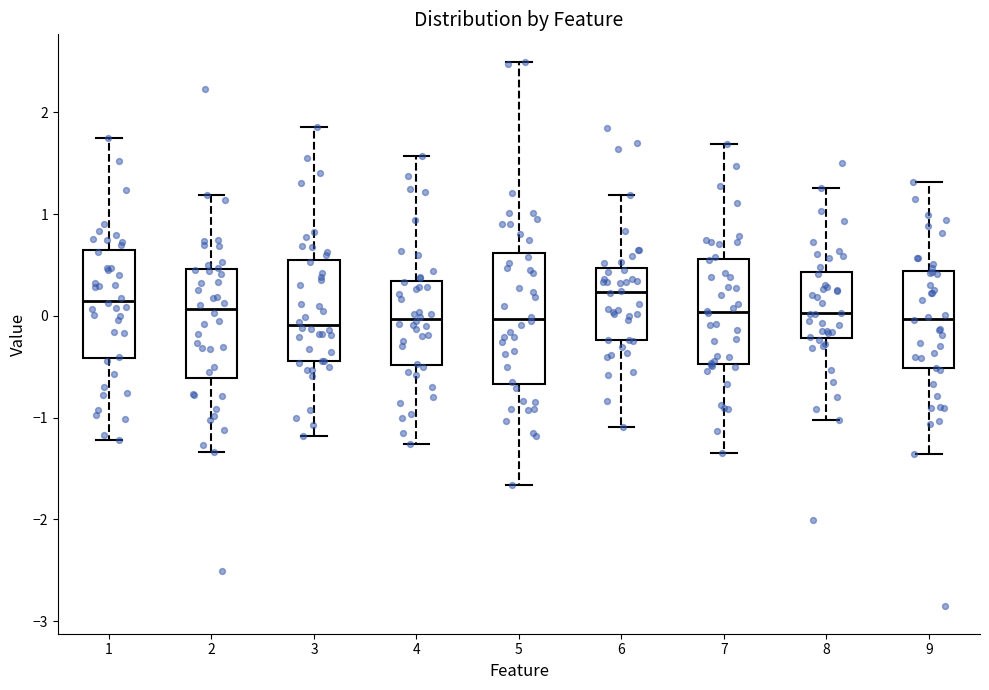

Where does the lower whisker of the box at x = 8 end on the y-axis? The values are not printed on the chart, so give them approximately, as read against the axis.

-1.0